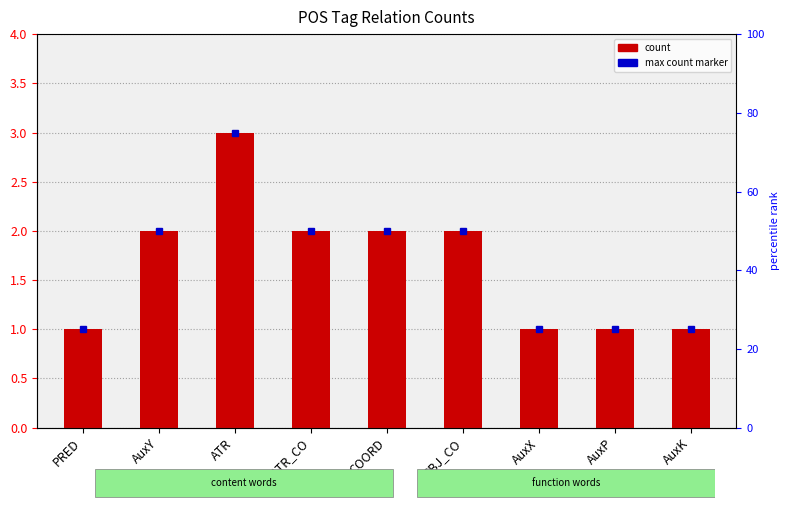

How many values are between 1 and 2?

8